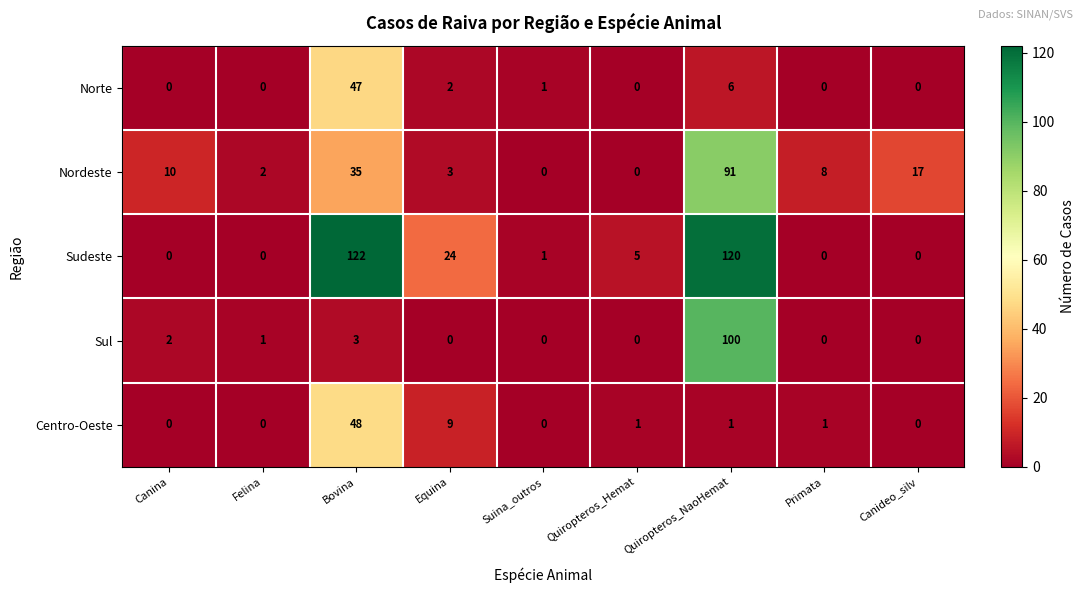

Which category has the highest value across all series?

Bovina